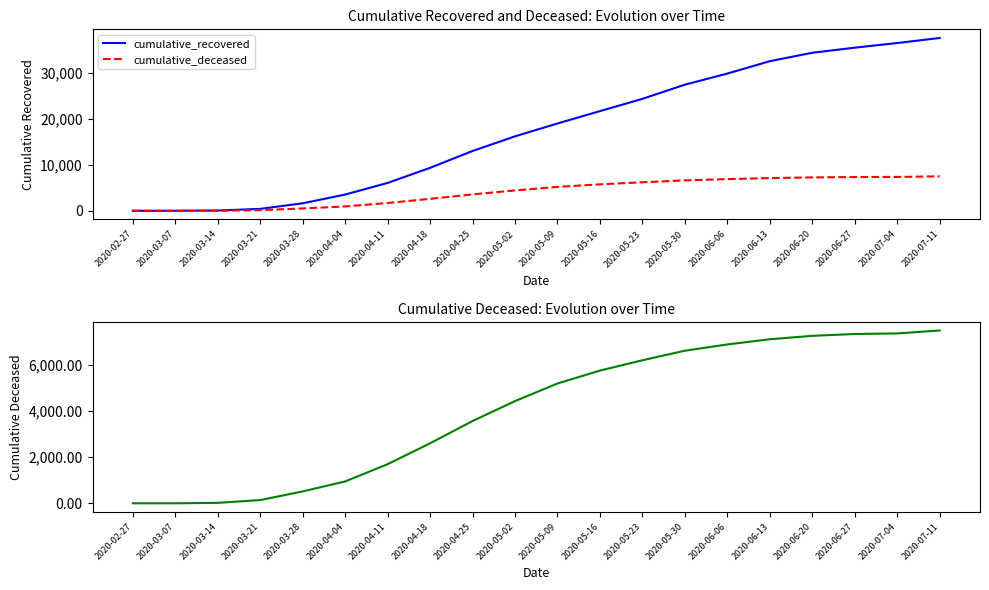

What position from the right is 2020-05-02?

11